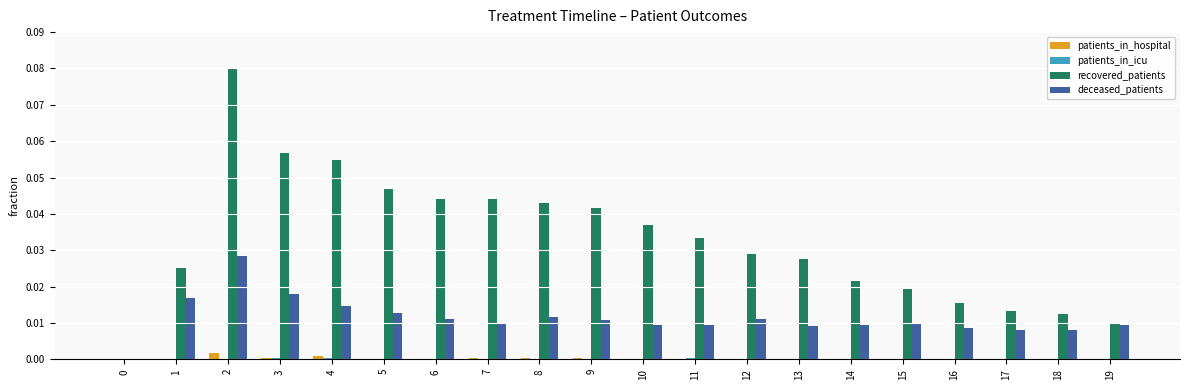

Count the number of categories in the chart.

20